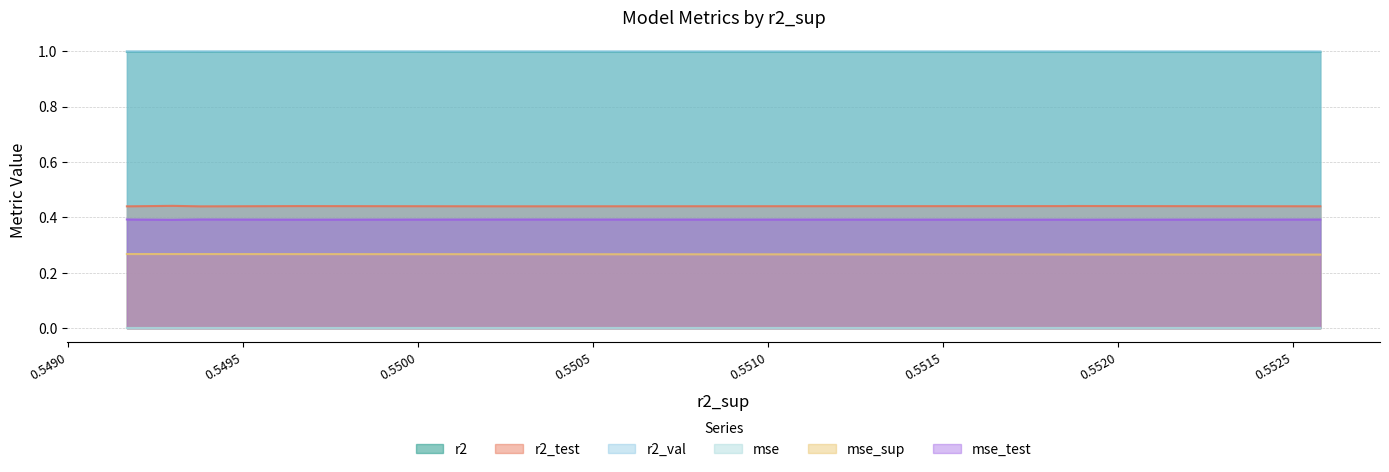

What is the difference between the highest and lowest values at model_8_43_0?

1.0